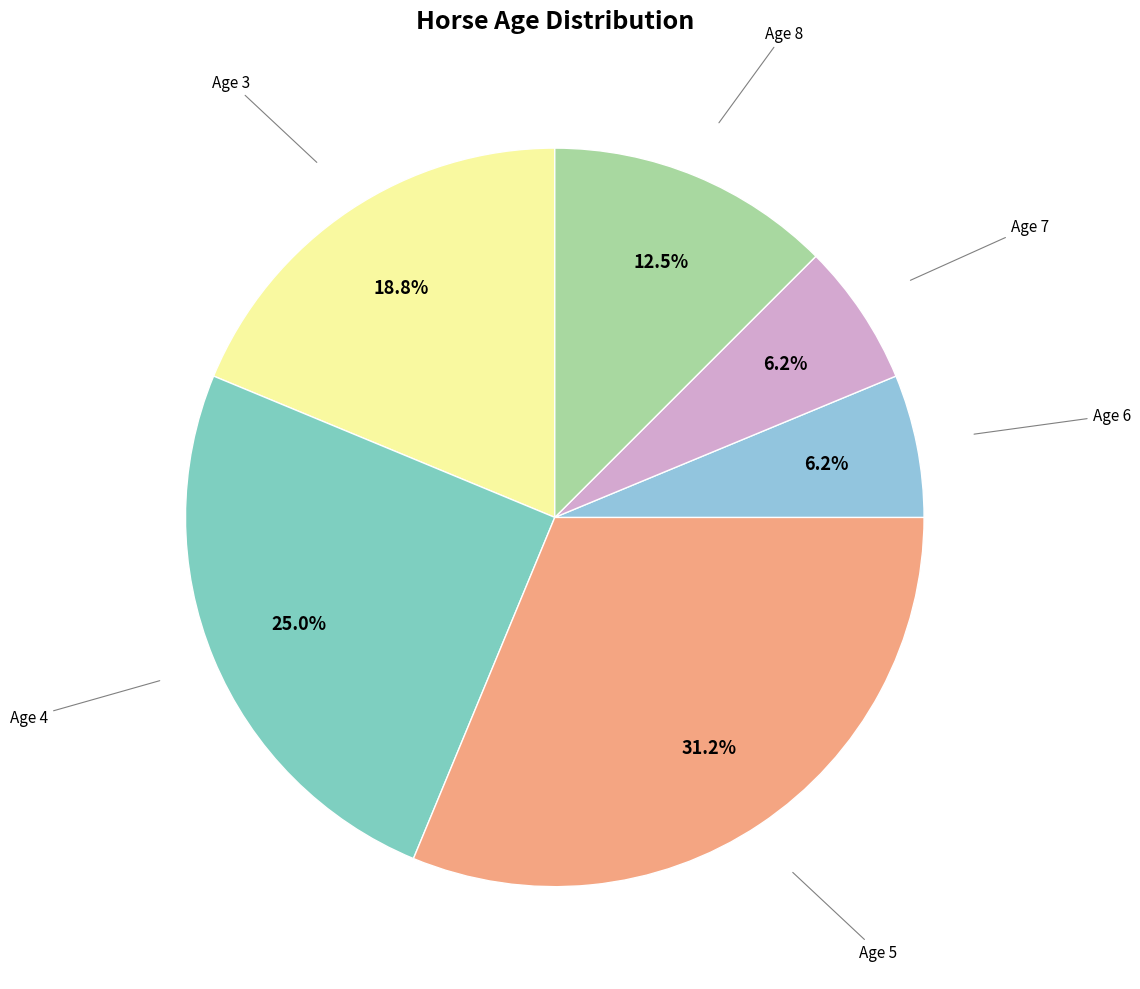

Which slice is the largest?

Age 5